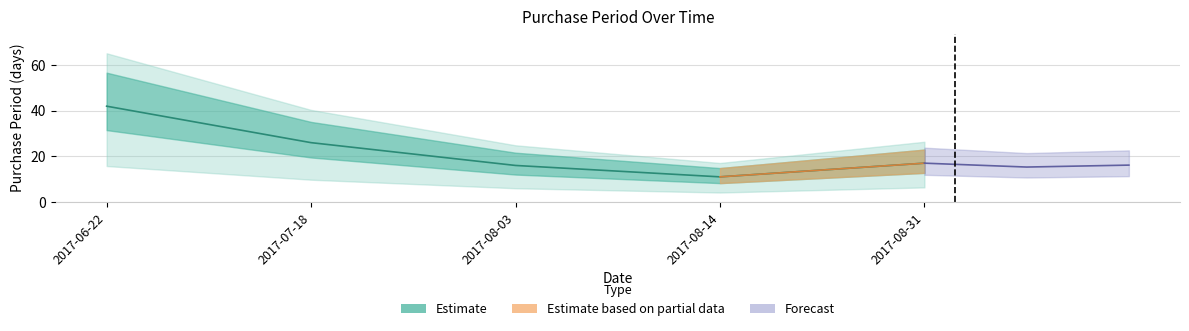

What is the sum of all values?

112